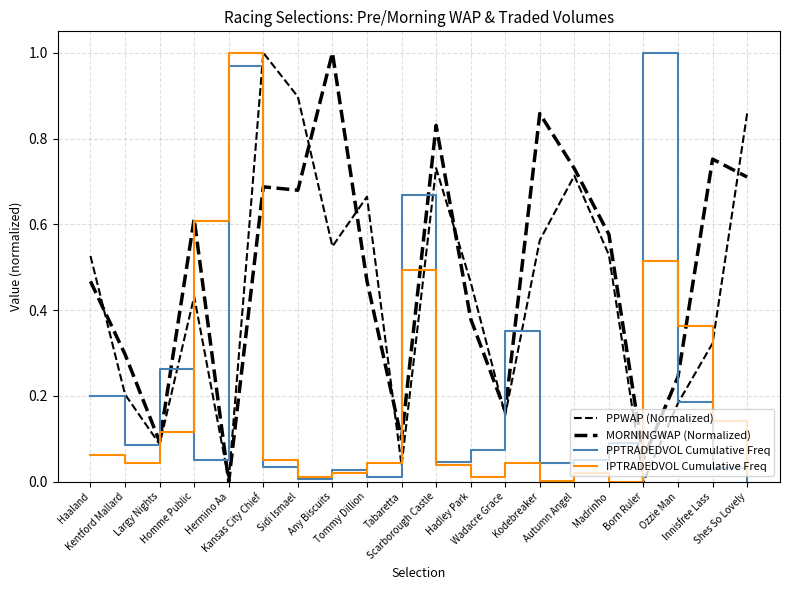

Does the chart have visible grid lines?

Yes